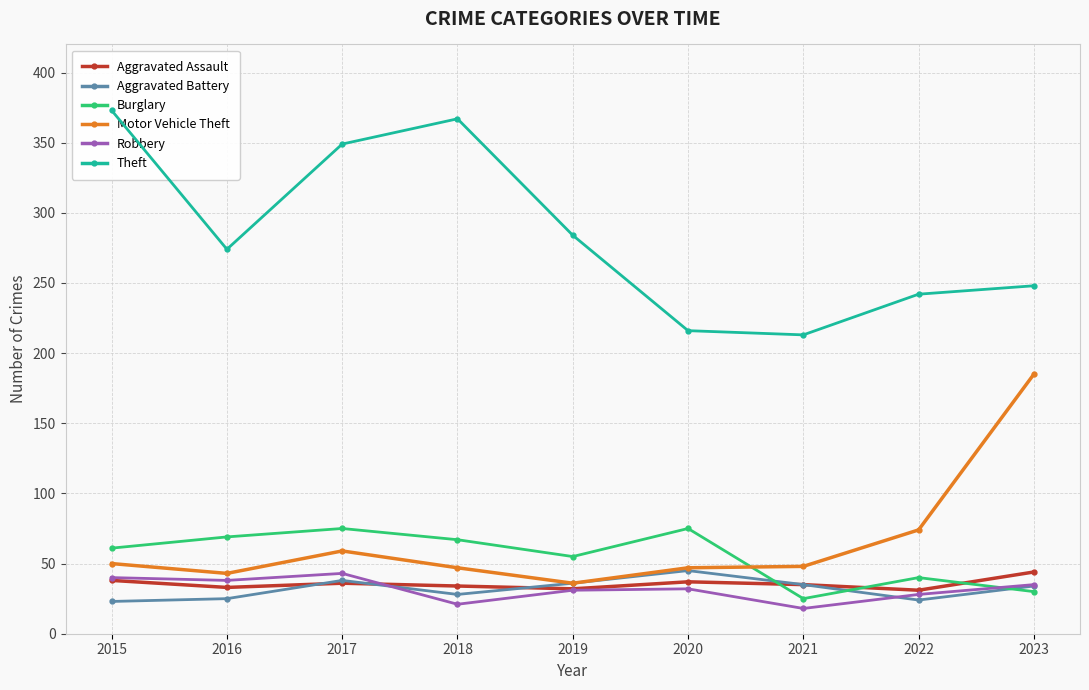

List the series in order of their peak value, lowest first.

Robbery, Aggravated Assault, Aggravated Battery, Burglary, Motor Vehicle Theft, Theft